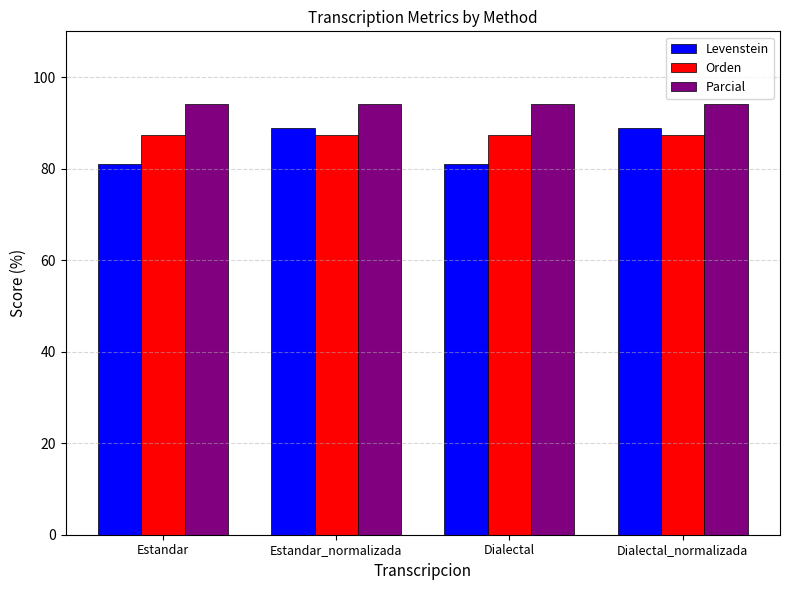

How many distinct data groups are displayed?

3